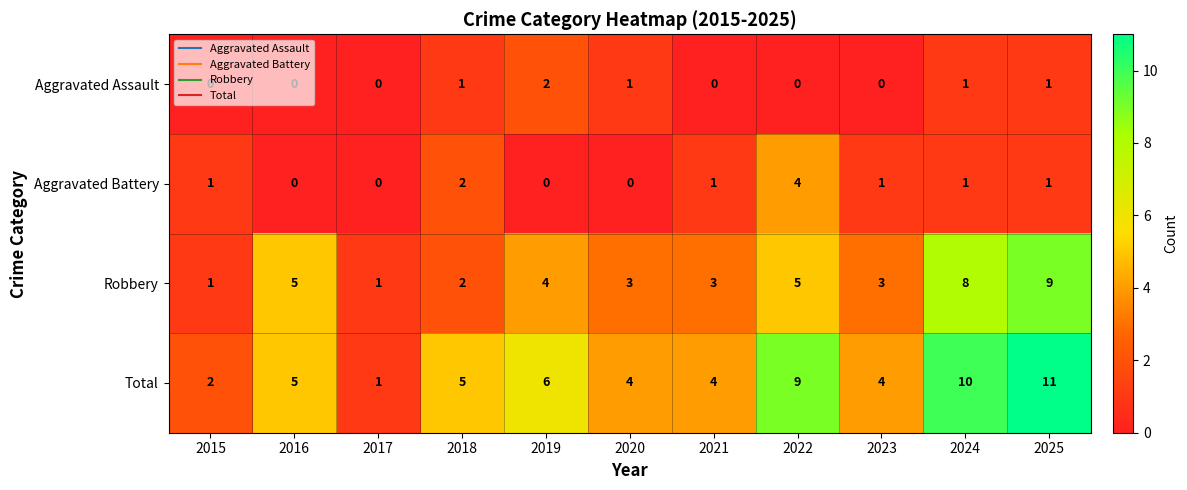

Where is Aggravated Battery nearest to the value 2?

2018